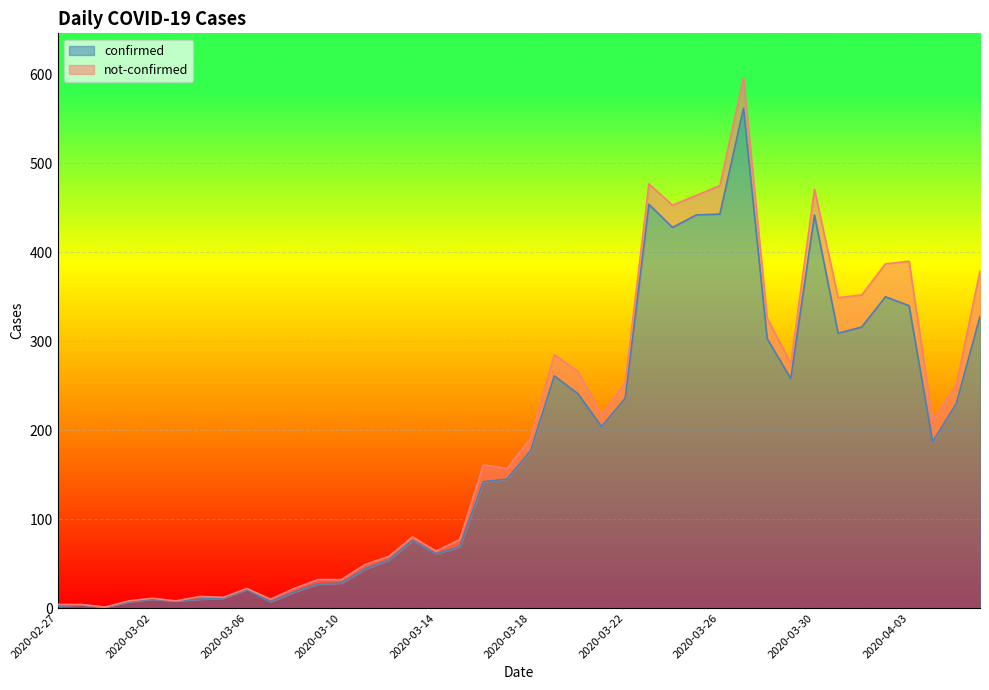

Reading right to left, what are all the values shown in this chart?

2020-04-06=328	2020-04-05=230	2020-04-04=187	2020-04-03=340	2020-04-02=350	2020-04-01=316	2020-03-31=309	2020-03-30=442	2020-03-29=258	2020-03-28=303	2020-03-27=562	2020-03-26=443	2020-03-25=442	2020-03-24=428	2020-03-23=454	2020-03-22=236	2020-03-21=204	2020-03-20=241	2020-03-19=261	2020-03-18=177	2020-03-17=145	2020-03-16=142	2020-03-15=69	2020-03-14=61	2020-03-13=76	2020-03-12=54	2020-03-11=44	2020-03-10=28	2020-03-09=27	2020-03-08=18	2020-03-07=7	2020-03-06=21	2020-03-05=11	2020-03-04=10	2020-03-03=8	2020-03-02=10	2020-03-01=7	2020-02-29=1	2020-02-28=4	2020-02-27=2